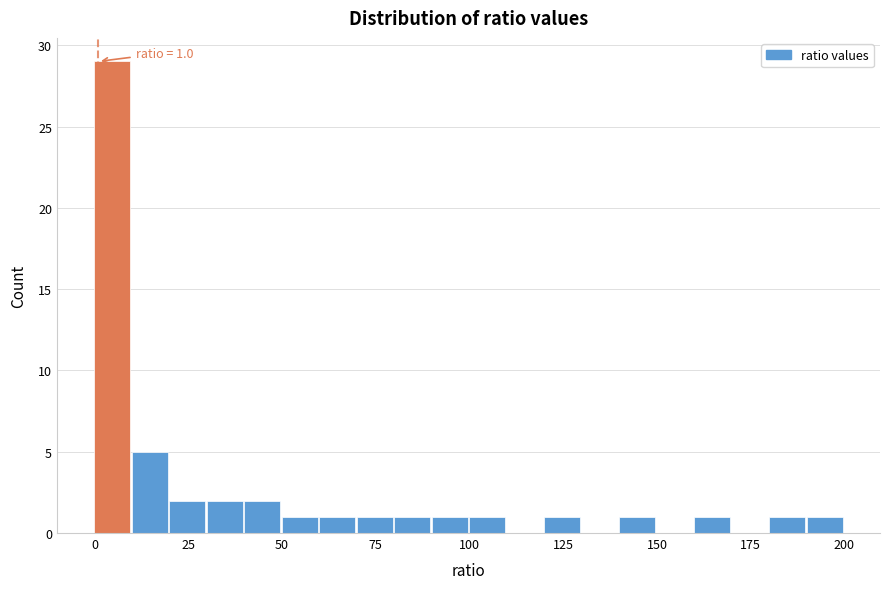

Around what value on the x-axis is the tallest bar? Give the approximate position of its centre, as read against the axis.

5